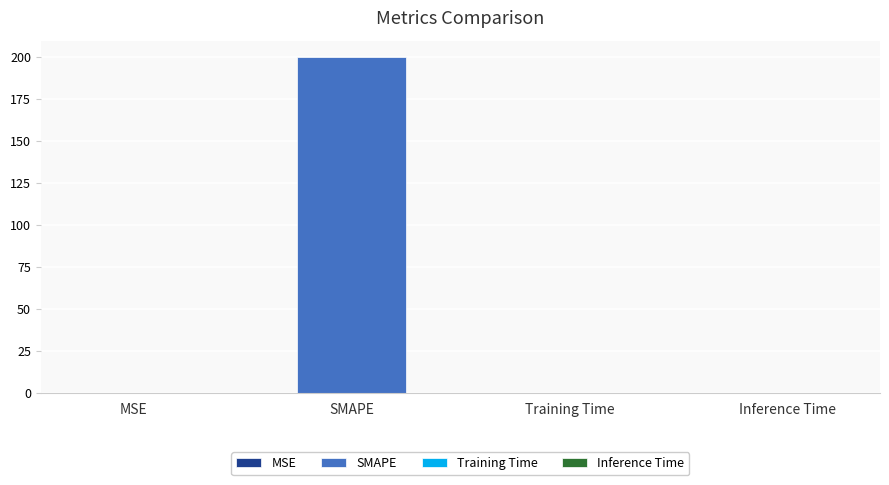

Reading right to left, what are all the values shown in this chart?

Inference Time=0.0	Training Time=0.0	SMAPE=200.0	MSE=0.0